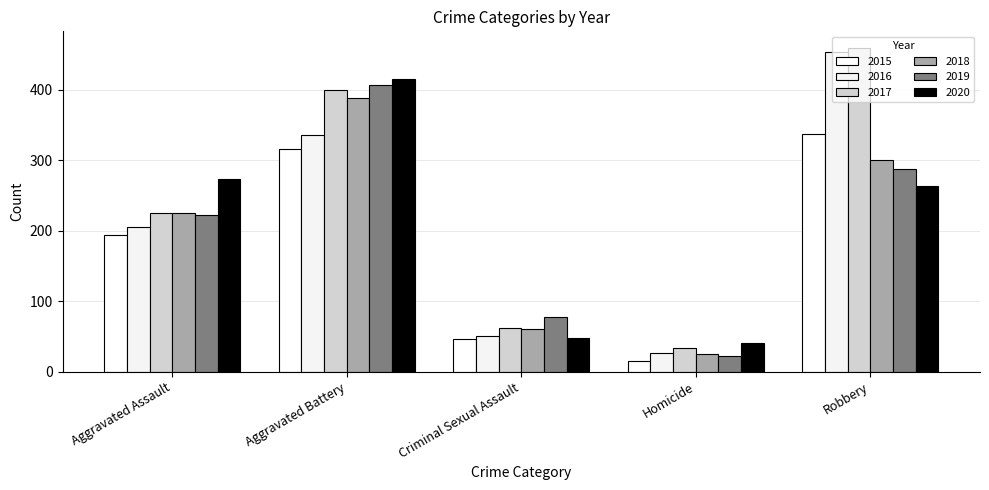

List the series in order of their peak value, lowest first.

2015, 2018, 2019, 2020, 2016, 2017